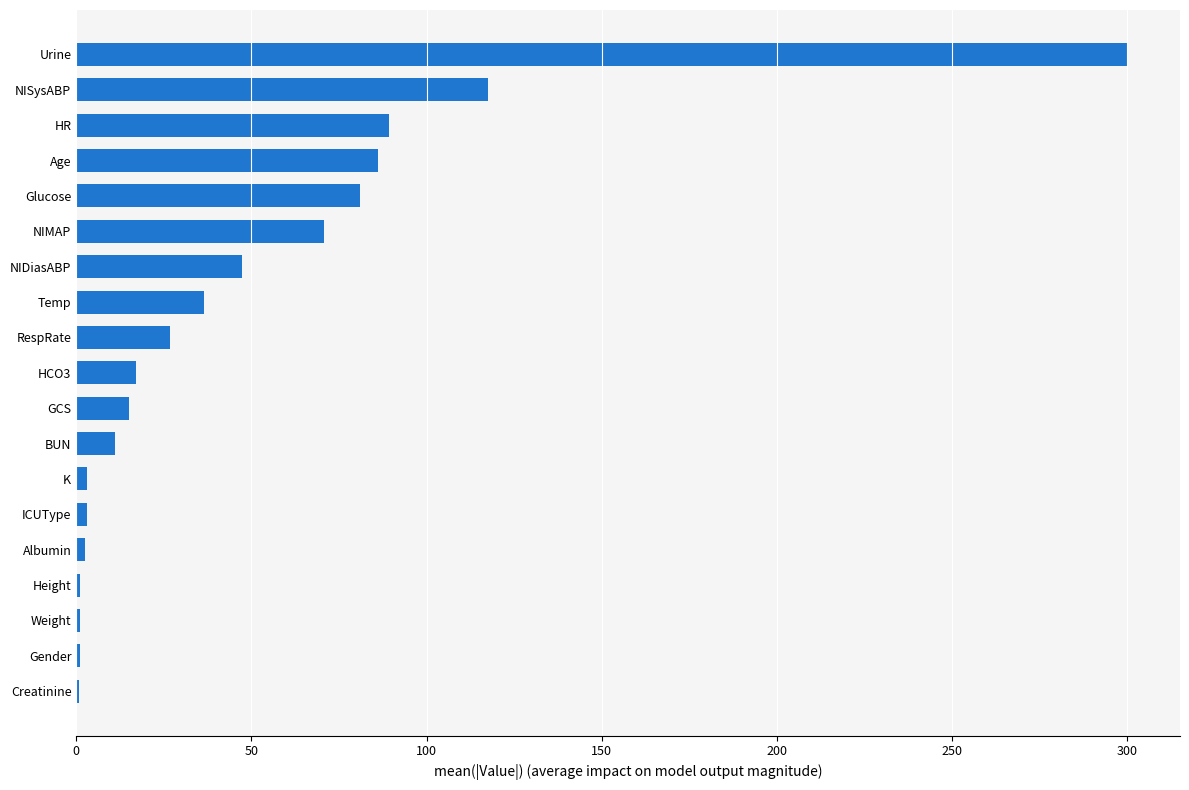

Is it true that the value at RespRate is 40.9?

False